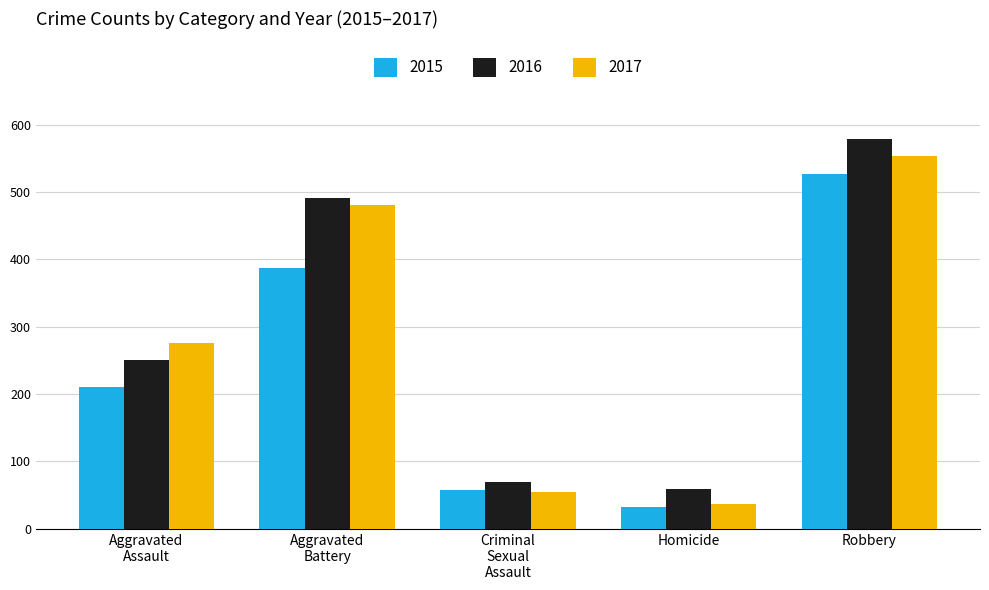

How many distinct data groups are displayed?

3